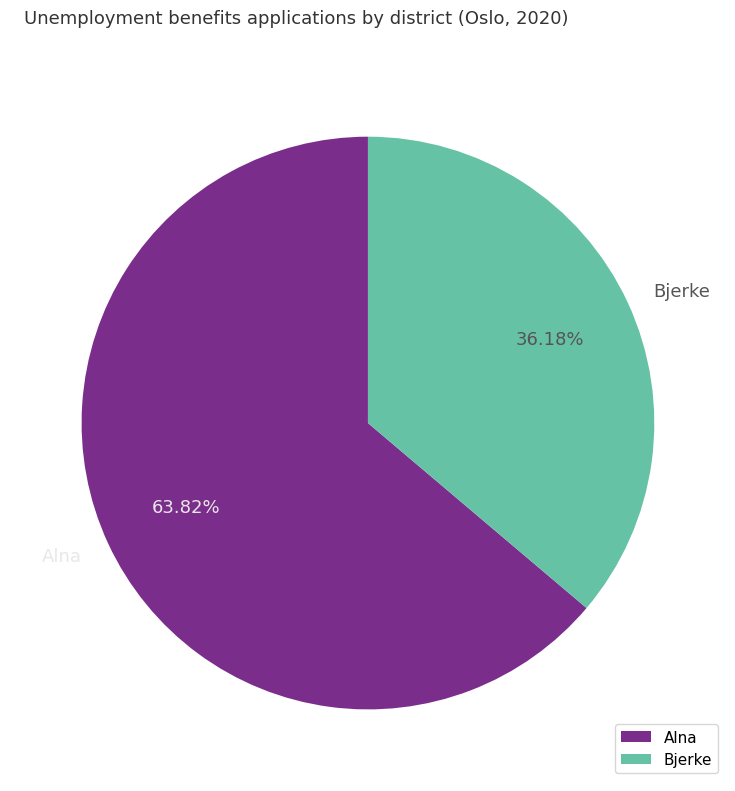

Rank the categories by value from lowest to highest.

Bjerke, Alna